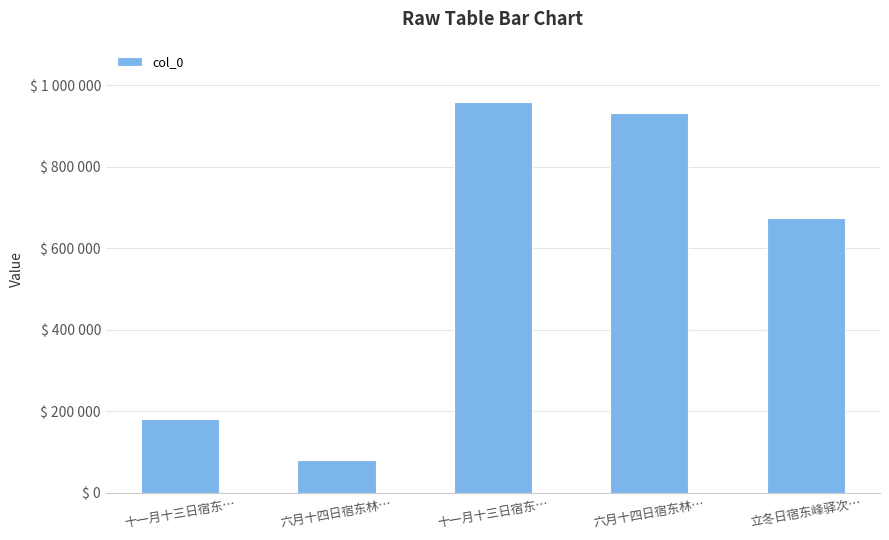

Between 六月十四日宿东林… and 立冬日宿东峰驿次…, which is larger?

立冬日宿东峰驿次…